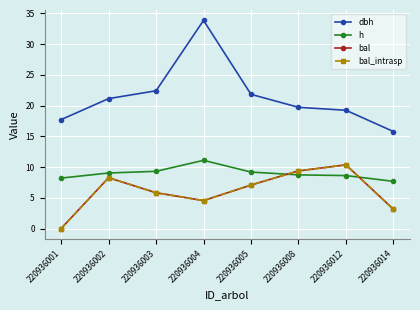

What is the difference between the second highest and second lowest values in the dbh series?

4.7